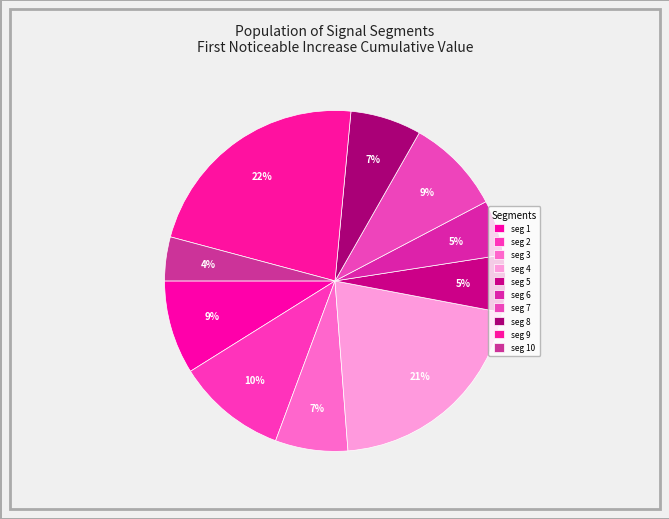

How many slices are in this pie chart?

10